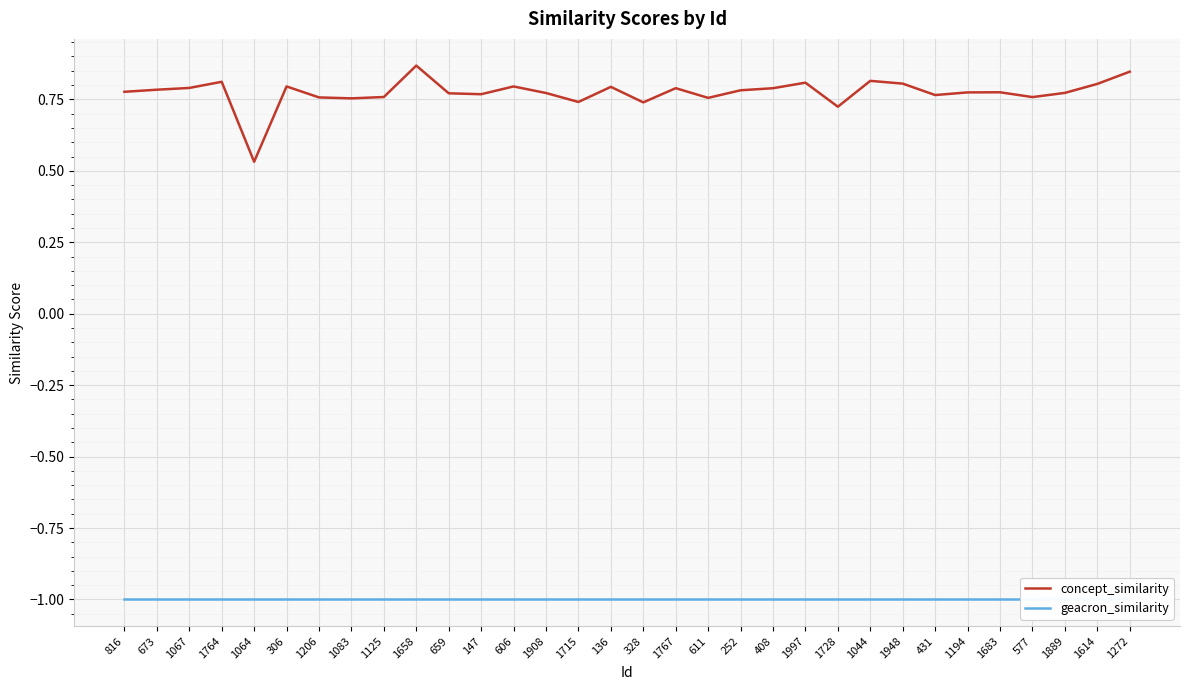

What position from the right is 1067?

30